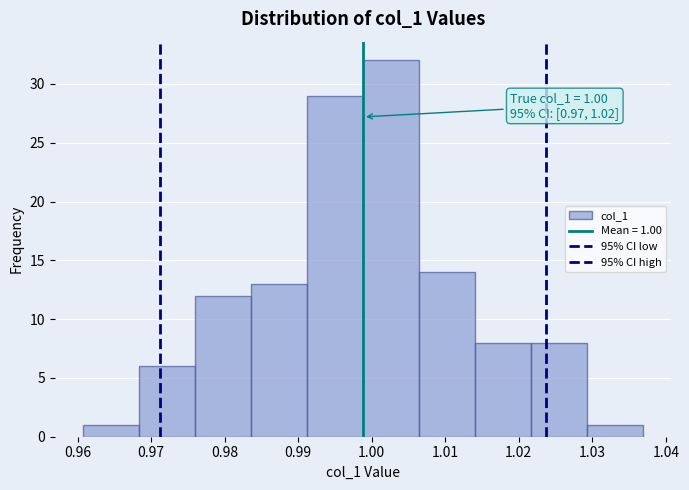

Over which range of the x-axis is the bar tallest?

0.999 to 1.006